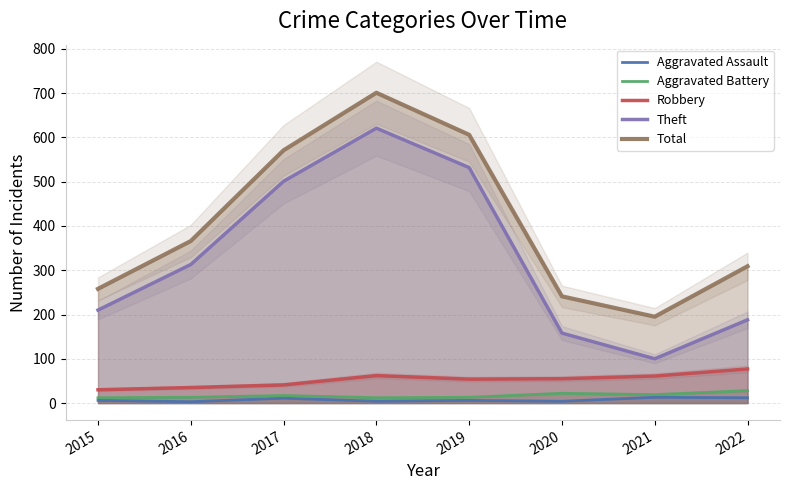

Rank the series by their maximum value, from highest to lowest.

Total, Theft, Robbery, Aggravated Battery, Aggravated Assault